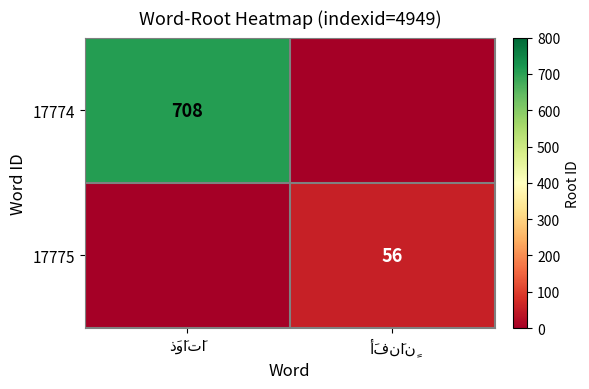

How many values in the 17774 series are below 708?

1